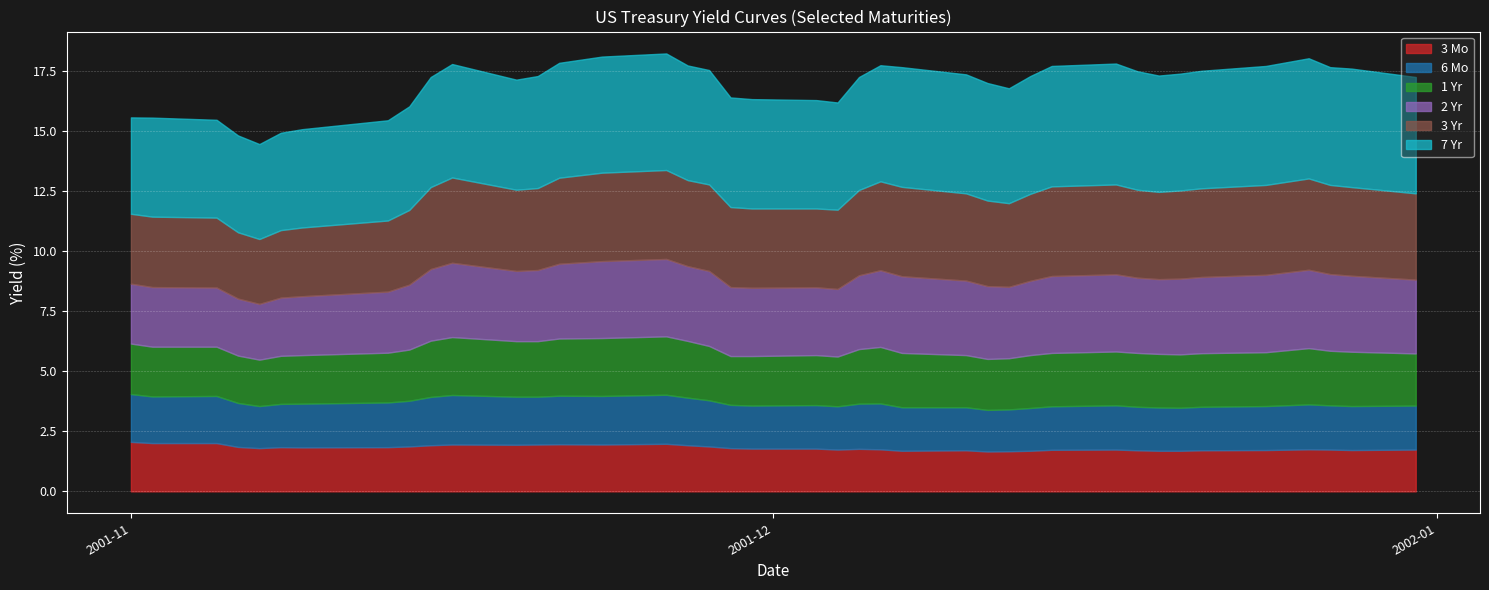

True or false: 3 Yr and 7 Yr intersect in this chart.

False